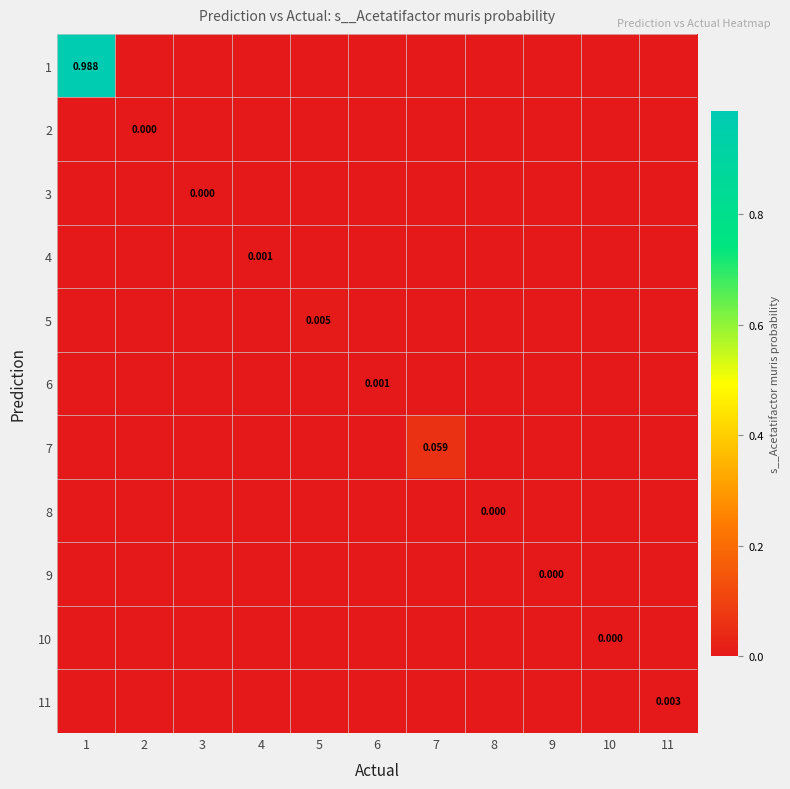

The 3 series shows 0.0 at 10. True or false?

True